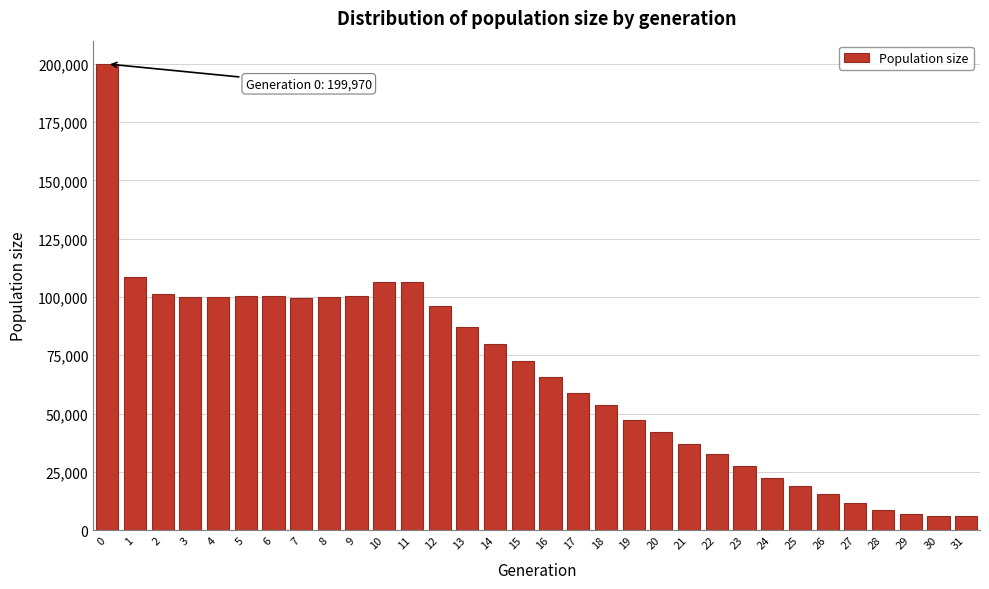

What is the smallest value displayed?

6000